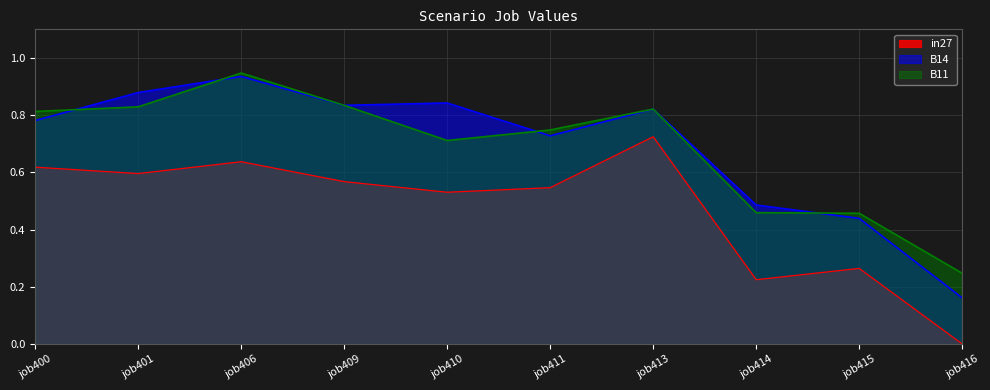

Where is the first local minimum for in27?

job401